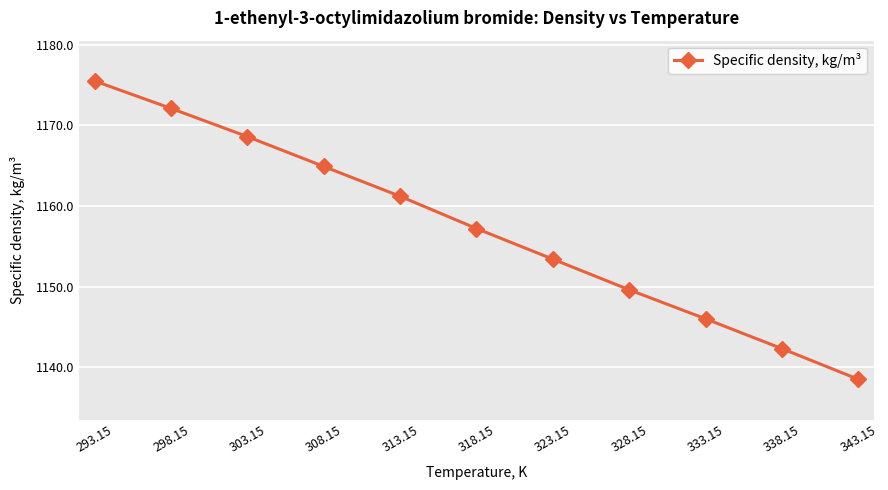

The chart shows a value of 1142.3 at 338.15. True or false?

True